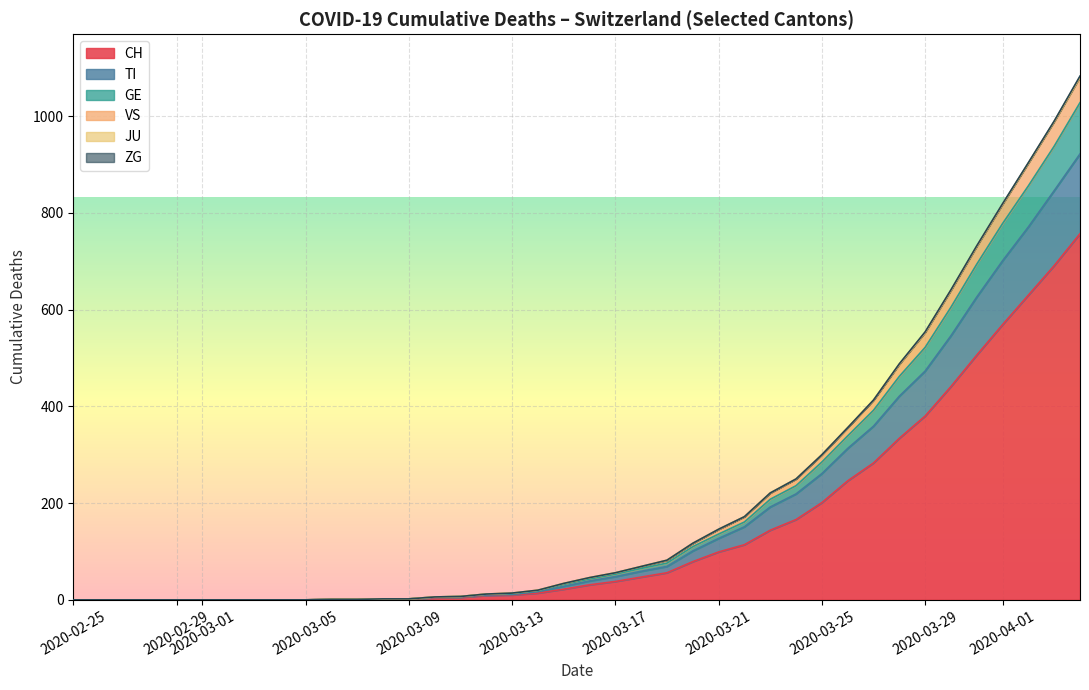

True or false: TI has a value of 499 at 2020-05-20.

False